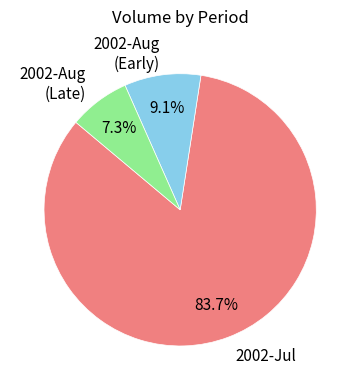

What is the largest slice in the pie chart?

2002-Jul